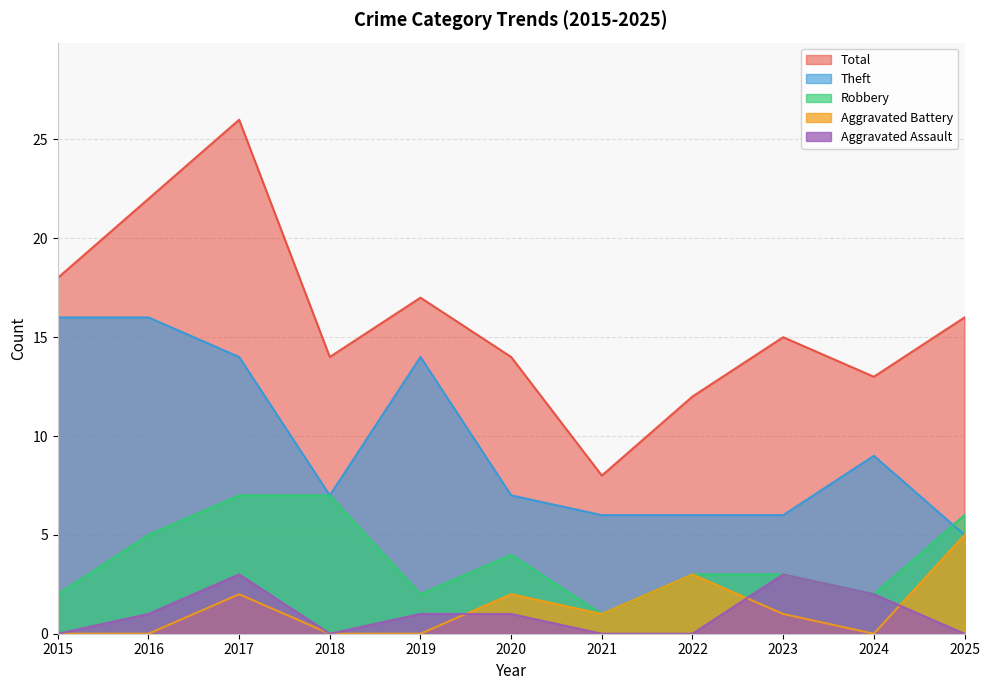

At which label does Aggravated Assault reach its minimum?

2015